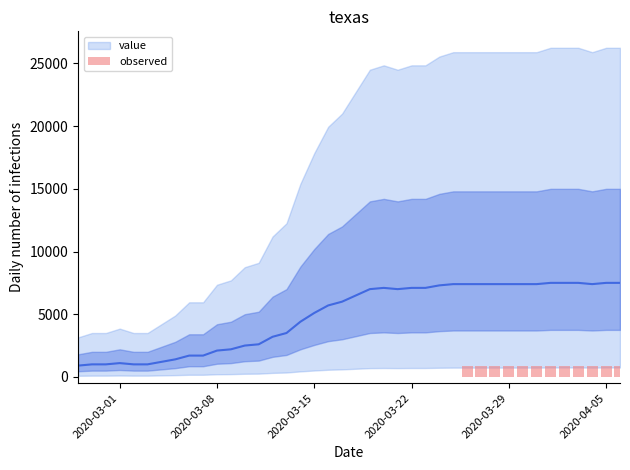

What is the difference between the maximum and second lowest values?

6500